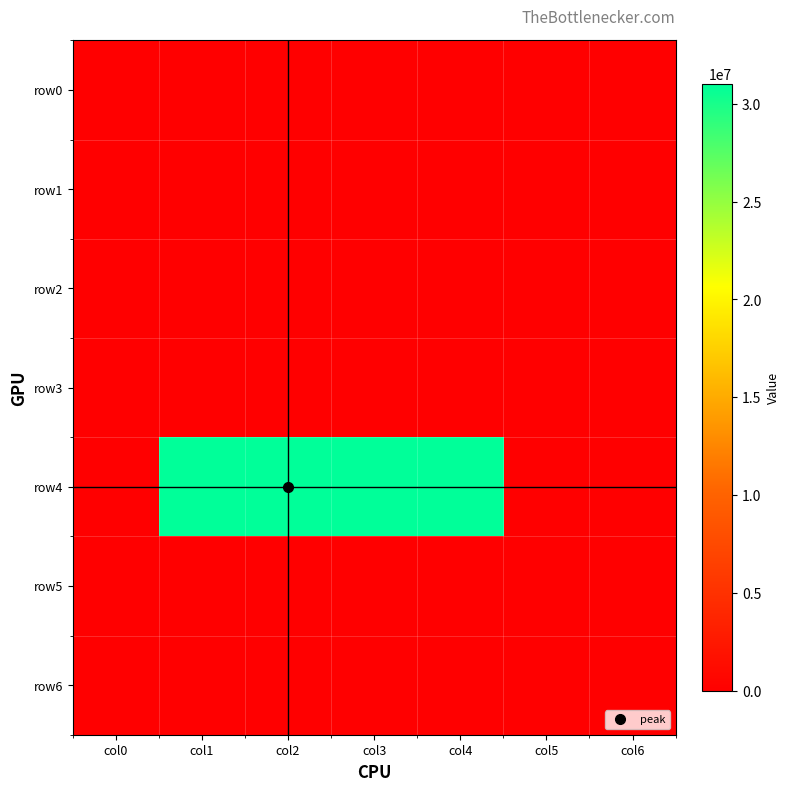

Reading left to right, what are all the values shown in this chart?

row0: col0=0	col1=0	col2=0	col3=0	col4=0	col5=0	col6=0
row1: col0=0	col1=0	col2=0	col3=0	col4=0	col5=0	col6=0
row2: col0=0	col1=0	col2=0	col3=0	col4=0	col5=0	col6=0
row3: col0=0	col1=0	col2=0	col3=0	col4=0	col5=0	col6=0
row4: col0=0	col1=31000000	col2=31001000	col3=31001000	col4=31000000	col5=0	col6=0
row5: col0=0	col1=0	col2=0	col3=0	col4=0	col5=0	col6=0
row6: col0=0	col1=0	col2=0	col3=0	col4=0	col5=0	col6=0